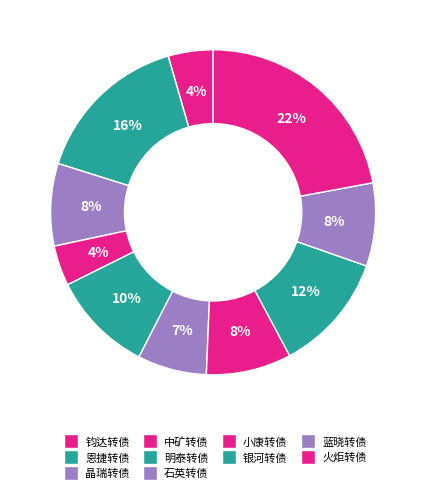

What percentage is the 晶瑞转债 slice, to the nearest percent?

8%